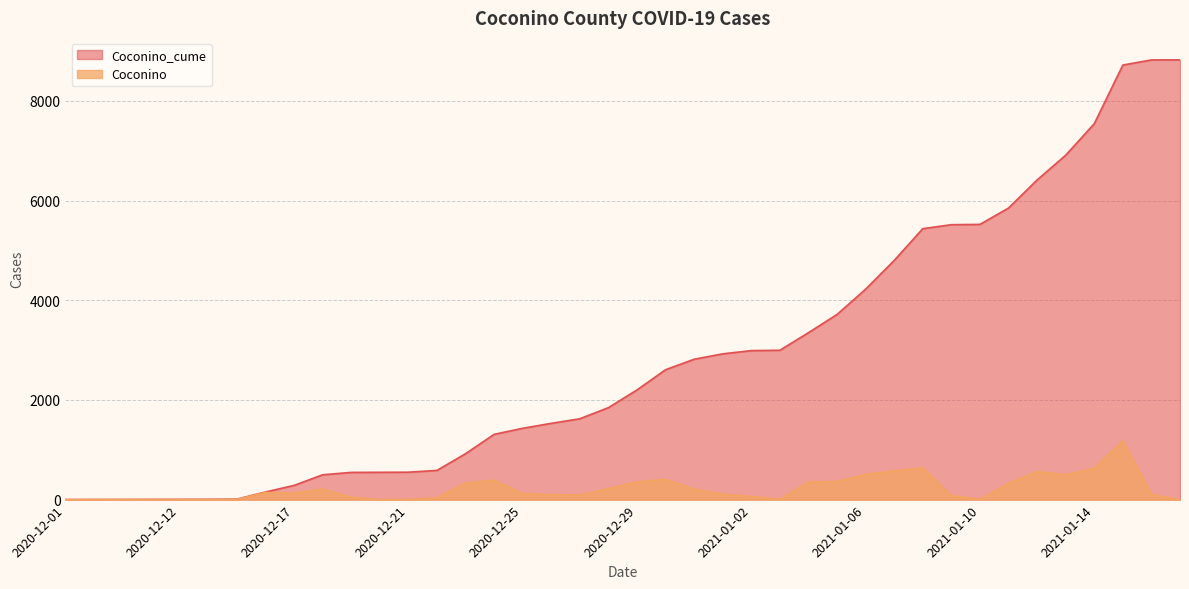

The value of Coconino at 2020-12-29 is 493. True or false?

False